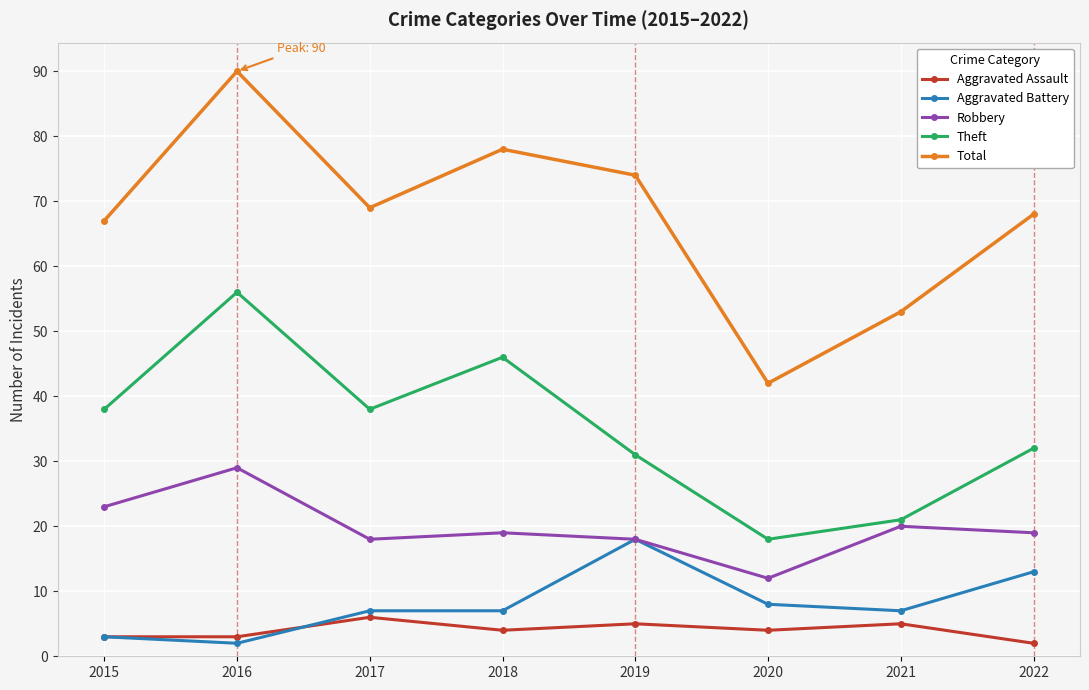

Does the chart have visible grid lines?

Yes